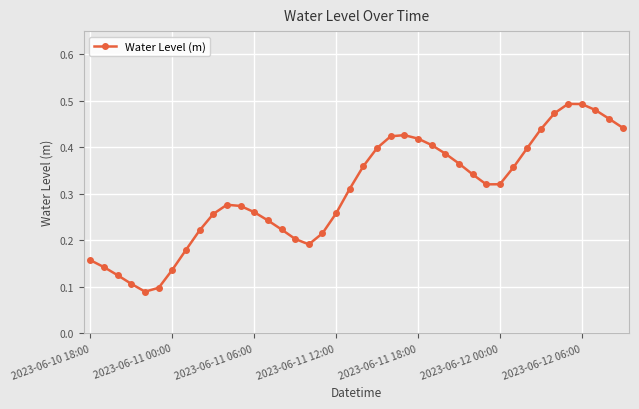

What is the sum of all values?

12.2